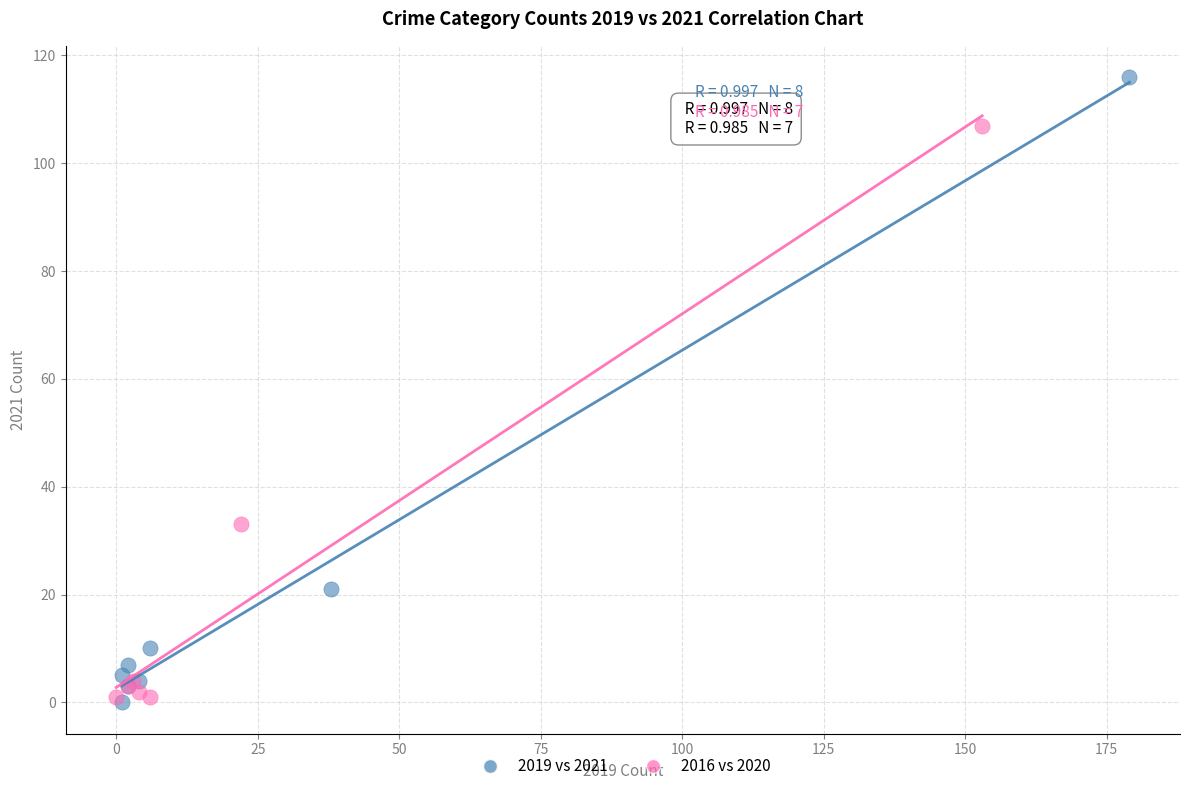

Which series has the widest spread of Y values?

2019 vs 2021